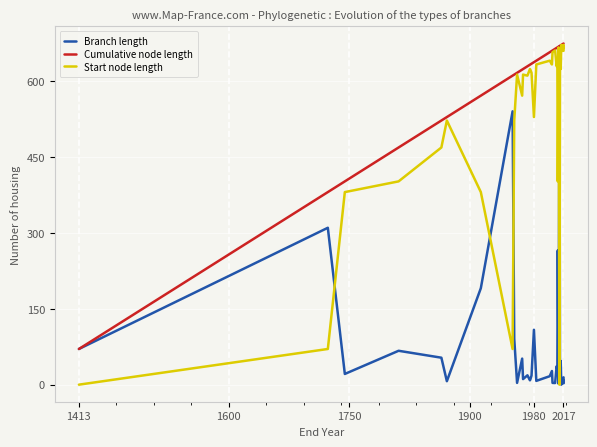

Where is Start node length nearest to the value 335?

1750